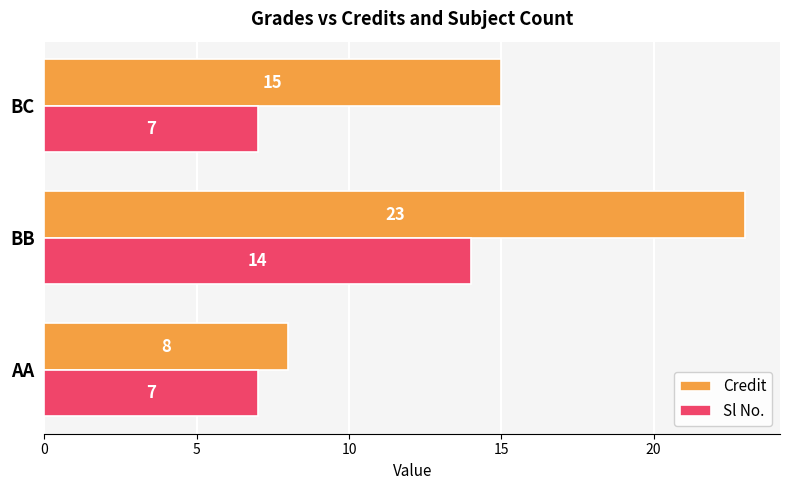

How many distinct data groups are displayed?

2